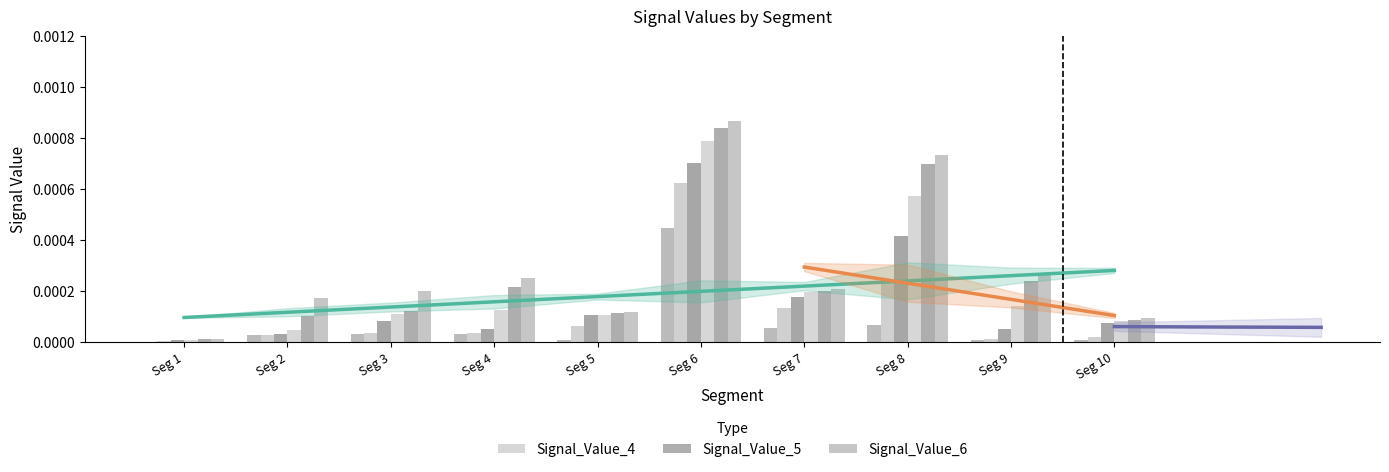

Does the chart contain any negative values?

No